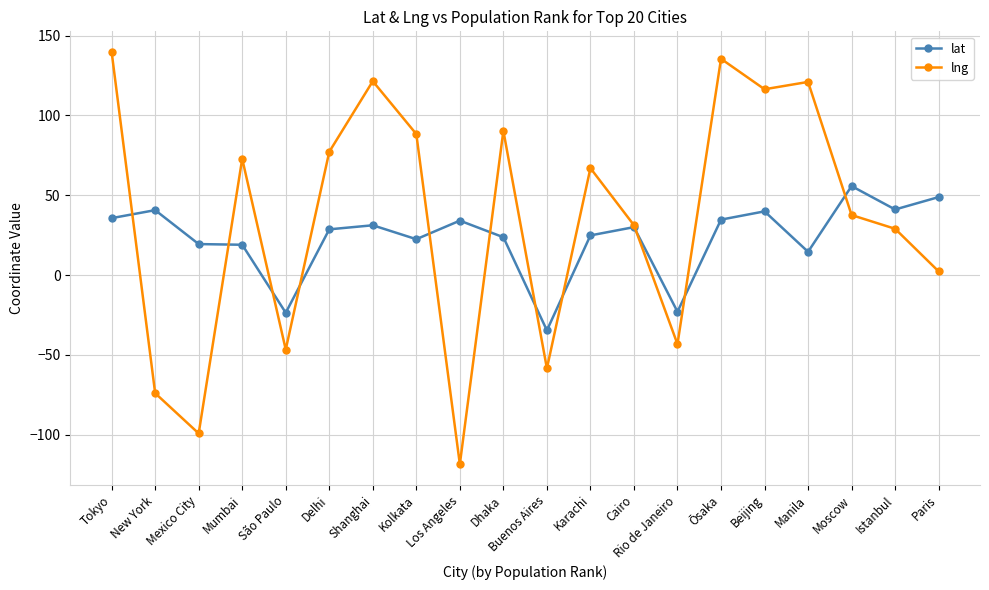

Which series has the widest spread of values?

lng